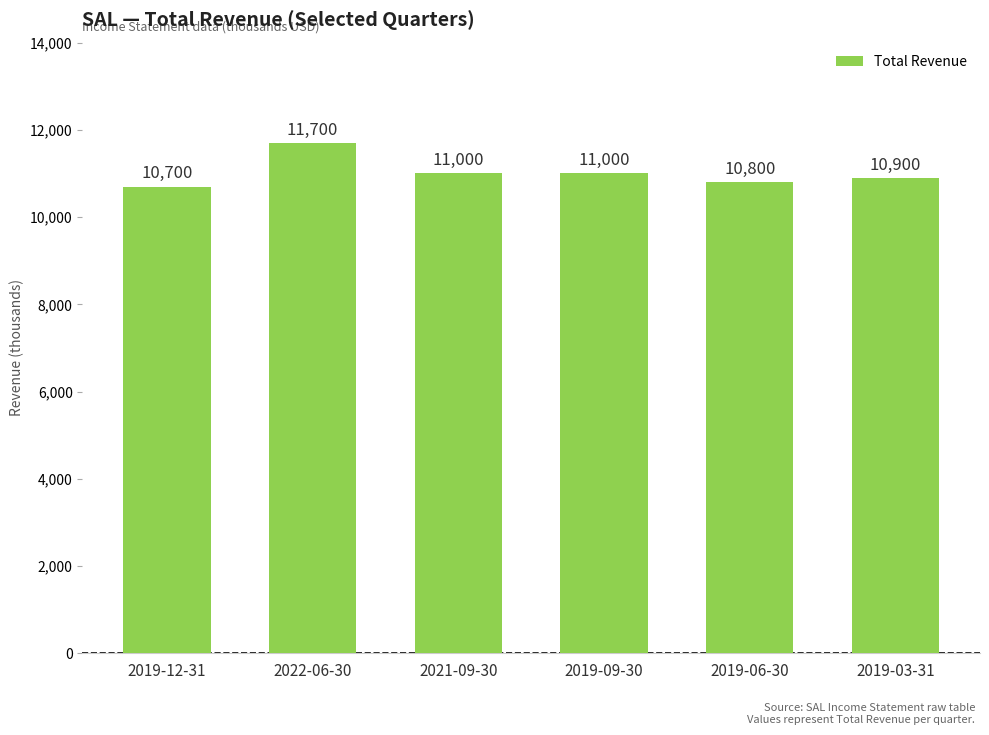

Reading left to right, transcribe all the data shown in this chart.

10700	11700	11000	11000	10800	10900